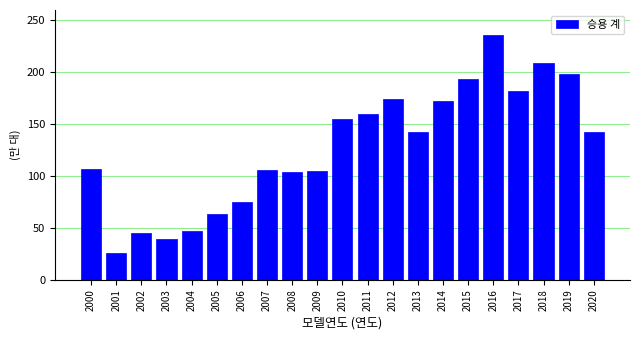

Does the chart contain any negative values?

No